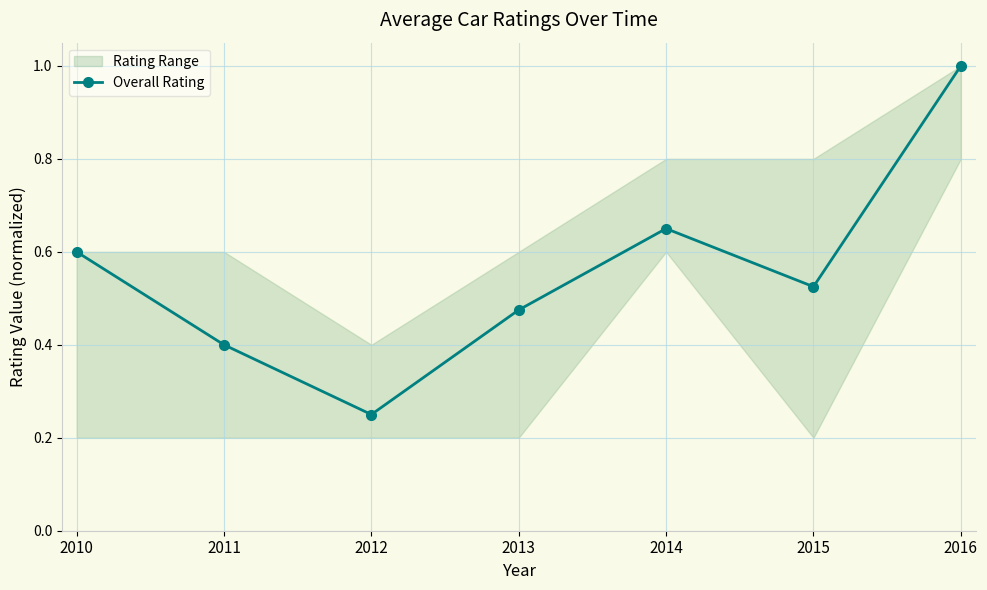

List the labels in order of value, largest first.

2016, 2014, 2010, 2015, 2013, 2011, 2012